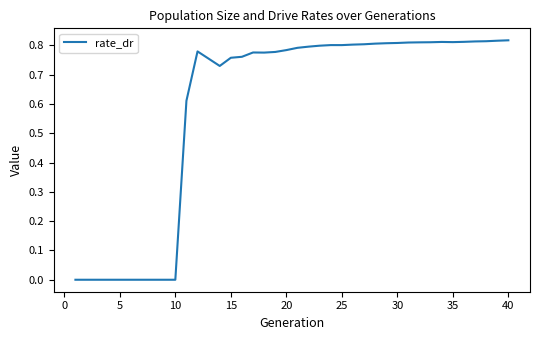

What is the value of the 34th point from the left?

0.8